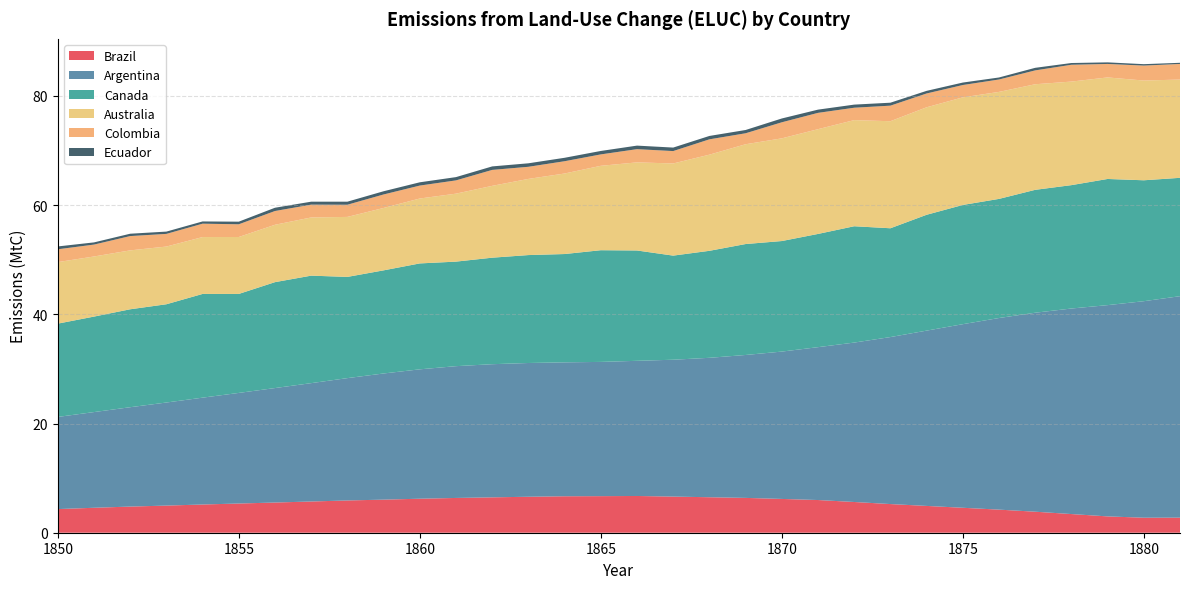

Reading right to left, transcribe all the data shown in this chart.

Brazil: 2.8	2.8	3.0	3.4	3.9	4.2	4.6	4.9	5.2	5.6	6.0	6.2	6.4	6.5	6.6	6.7	6.7	6.7	6.6	6.5	6.4	6.2	6.1	5.9	5.7	5.5	5.3	5.2	5.0	4.8	4.6	4.3
Argentina: 40.6	39.7	38.7	37.6	36.5	35.1	33.6	32.1	30.6	29.2	28.0	27.0	26.2	25.5	25.1	24.8	24.6	24.5	24.5	24.4	24.1	23.7	23.1	22.4	21.7	21.0	20.3	19.6	18.9	18.2	17.5	16.9
Canada: 21.7	22.1	23.1	22.6	22.5	21.8	21.8	21.2	19.9	21.3	20.7	20.2	20.3	19.6	19.1	20.2	20.5	19.8	19.8	19.5	19.1	19.4	18.9	18.5	19.7	19.4	18.1	19.0	18.0	17.9	17.5	17.1
Australia: 18.0	18.3	18.6	19.0	19.3	19.6	19.7	19.7	19.6	19.4	19.2	18.8	18.3	17.6	16.9	16.1	15.5	14.8	13.9	13.2	12.4	11.9	11.4	11.0	10.7	10.5	10.4	10.4	10.6	10.8	11.0	11.3
Colombia: 2.9	2.7	2.5	3.1	2.5	2.3	2.3	2.5	2.9	2.3	3.0	2.9	2.0	2.8	2.3	2.4	2.1	2.2	2.2	2.9	2.4	2.4	2.5	2.2	2.4	2.5	2.3	2.5	2.3	2.6	2.2	2.4
Ecuador: 0.2	0.3	0.3	0.3	0.5	0.4	0.5	0.5	0.5	0.6	0.6	0.7	0.6	0.6	0.6	0.7	0.6	0.6	0.6	0.6	0.6	0.6	0.6	0.6	0.5	0.6	0.5	0.4	0.4	0.4	0.4	0.5